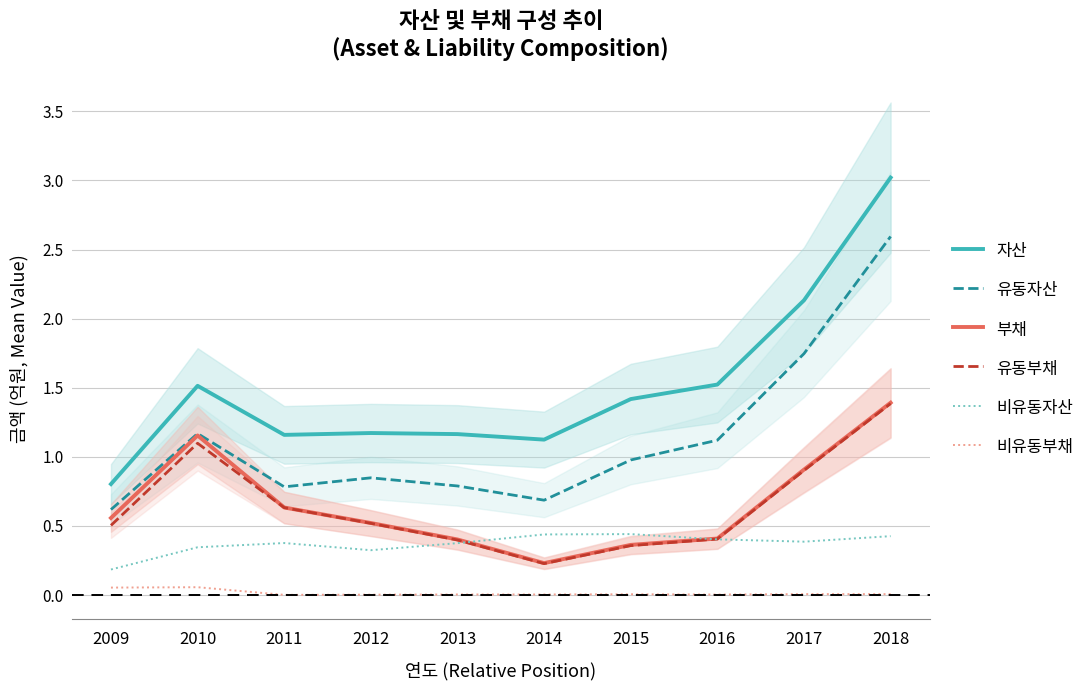

Reading left to right, transcribe all the data shown in this chart.

자산: 0.8	1.5	1.2	1.2	1.2	1.1	1.4	1.5	2.1	3.0
유동자산: 0.6	1.2	0.8	0.8	0.8	0.7	1.0	1.1	1.7	2.6
부채: 0.6	1.2	0.6	0.5	0.4	0.2	0.4	0.4	0.9	1.4
유동부채: 0.5	1.1	0.6	0.5	0.4	0.2	0.4	0.4	0.9	1.4
비유동자산: 0.2	0.3	0.4	0.3	0.4	0.4	0.4	0.4	0.4	0.4
비유동부채: 0.1	0.1	0.0	0.0	0.0	0.0	0.0	0.0	0.0	0.0